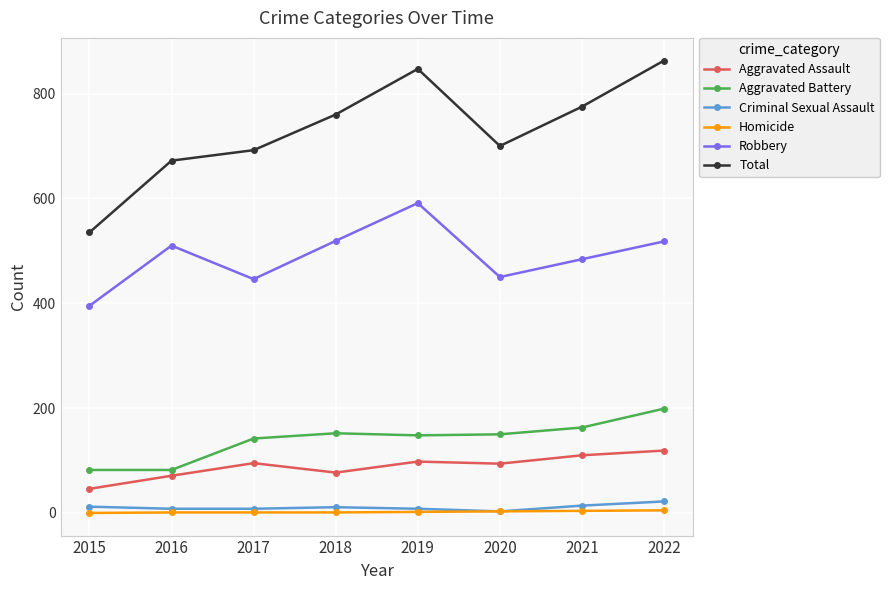

What are all the series names shown in the legend?

Aggravated Assault, Aggravated Battery, Criminal Sexual Assault, Homicide, Robbery, Total